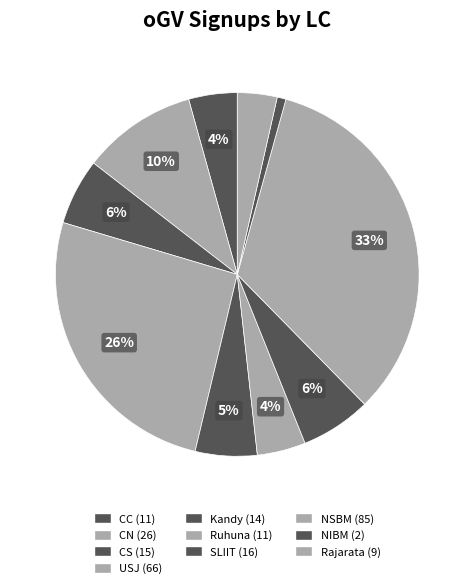

To the nearest percent, what is the difference between the largest and smallest slice percentages?

33%